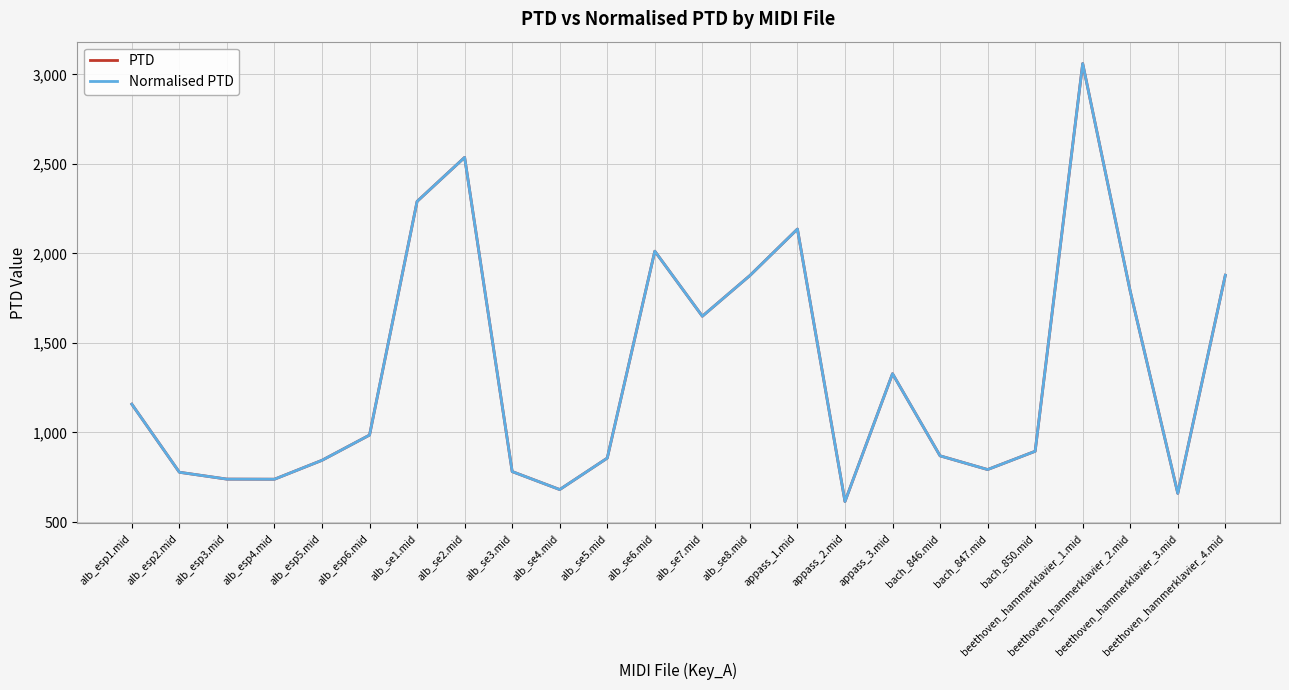

Does the chart have visible grid lines?

Yes